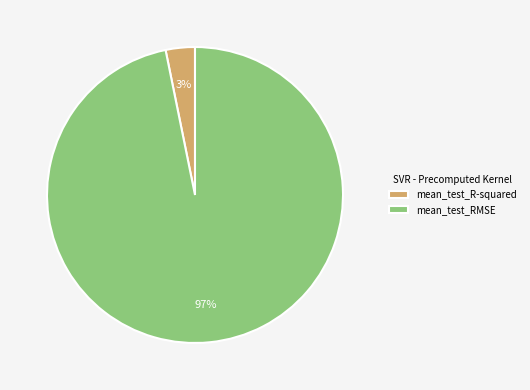

Do mean_test_RMSE and mean_test_R-squared together represent more than half of the pie?

Yes